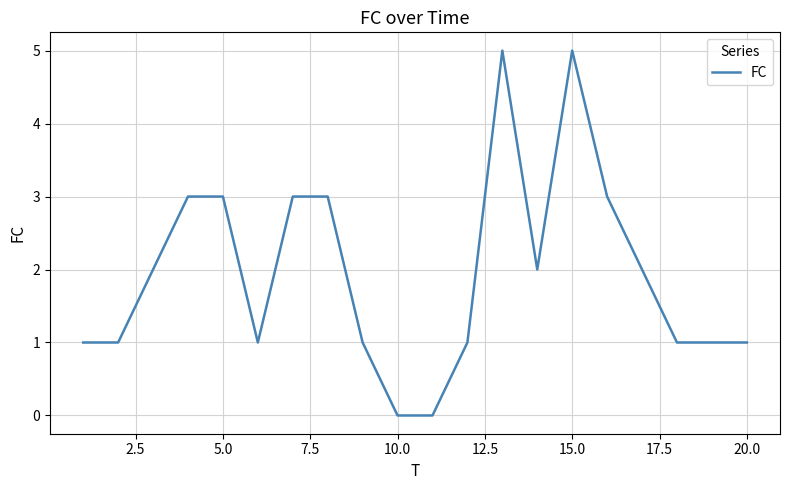

What is the greatest value displayed?

5